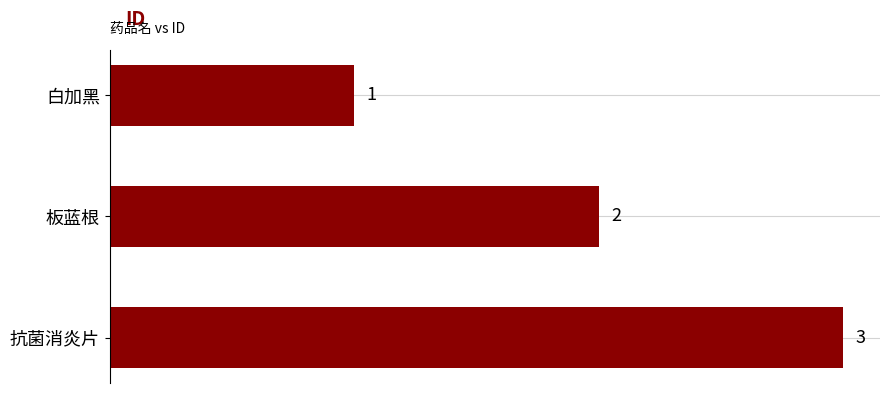

Between 白加黑 and 抗菌消炎片, which is larger?

抗菌消炎片